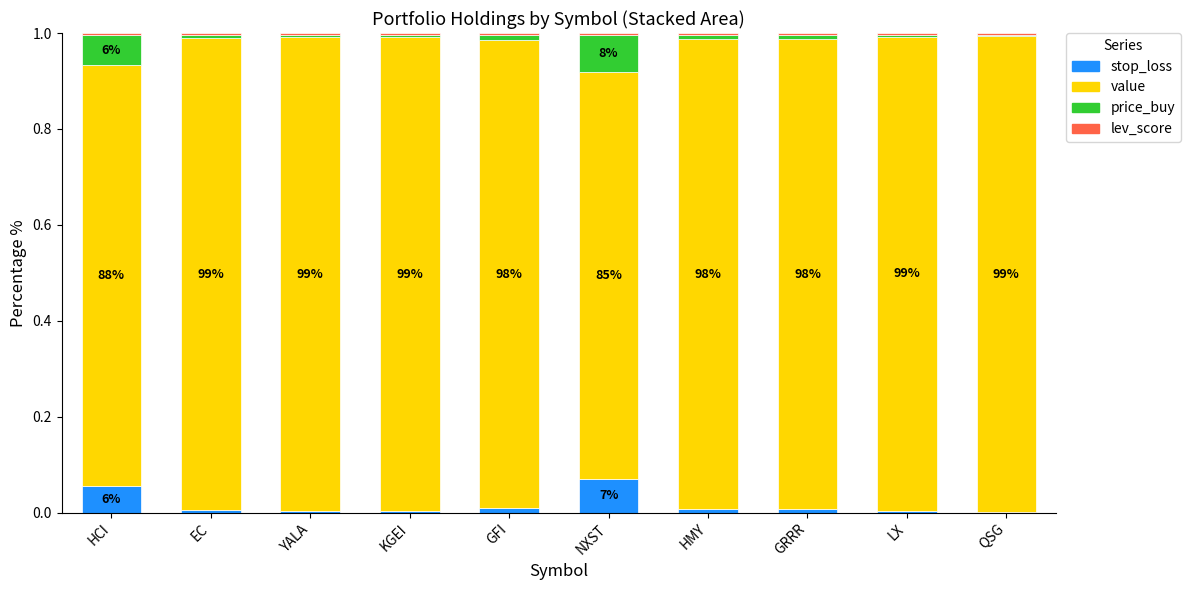

Count the number of data series in this chart.

4